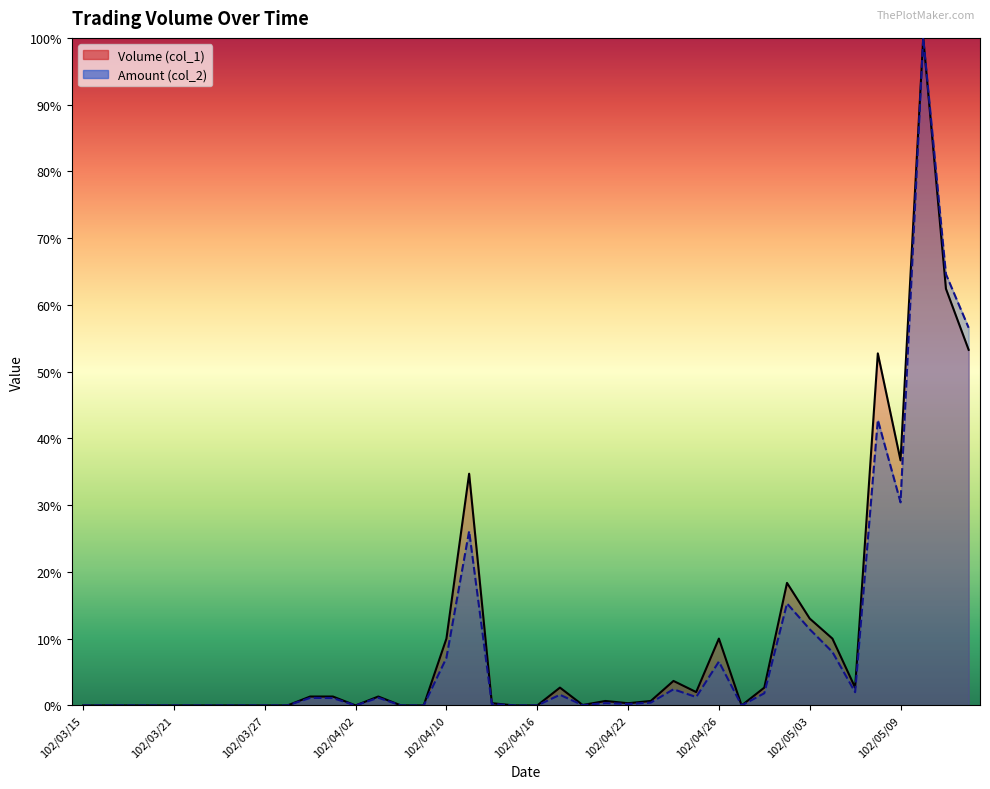

True or false: Amount (col_2) and Volume (col_1) cross at least once.

False